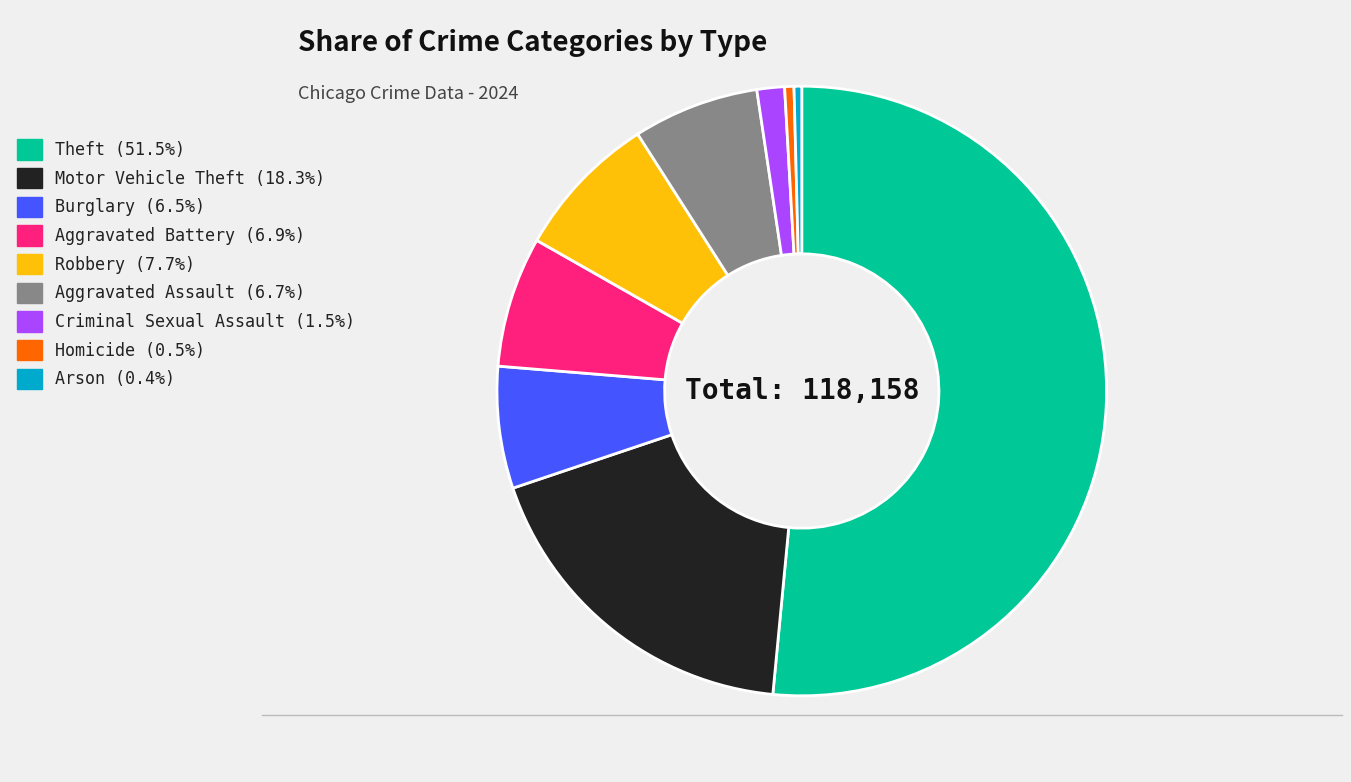

Does Motor Vehicle Theft represent more than half of the total?

No